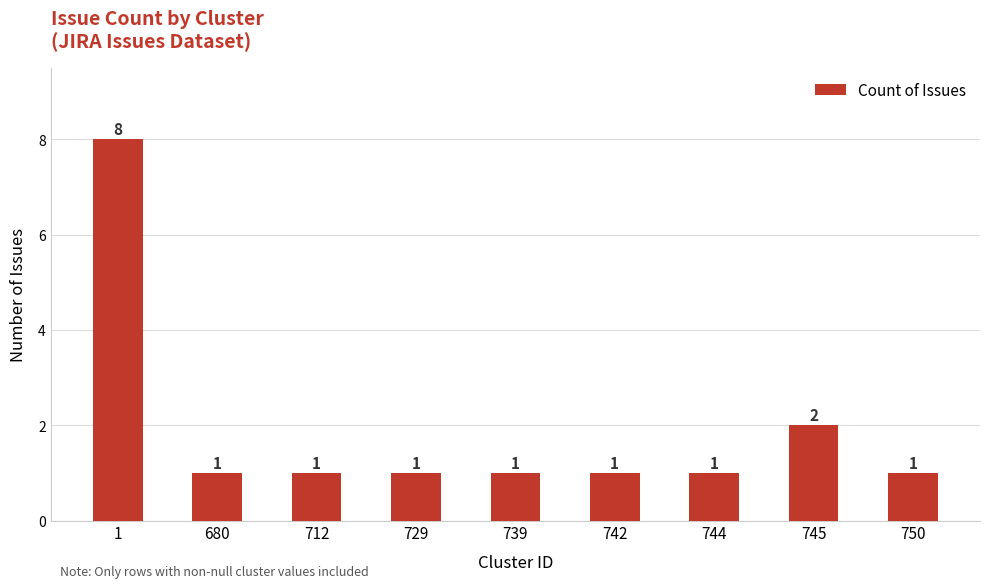

What is the value of the 4th bar from the left?

1